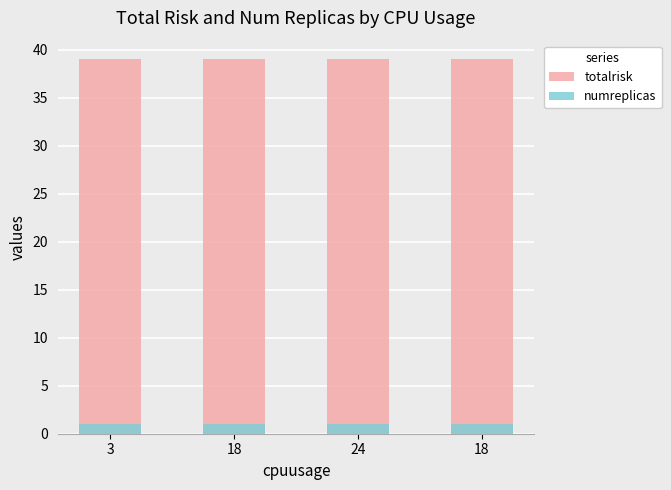

Reading right to left, list all the values displayed in this chart.

totalrisk: 18=39	24=39	18=39	3=39
numreplicas: 18=1	24=1	18=1	3=1